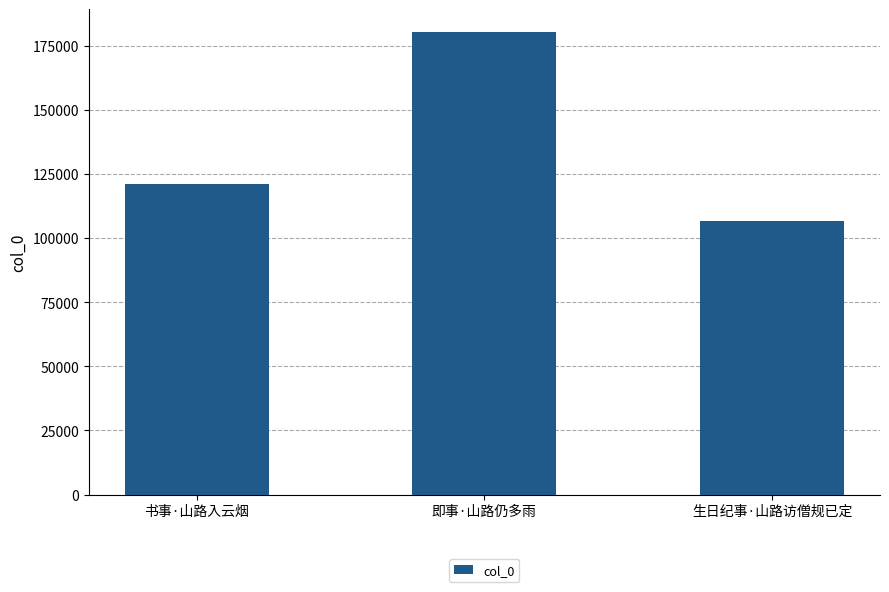

Between 即事·山路仍多雨 and 生日纪事·山路访僧规已定, which is larger?

即事·山路仍多雨